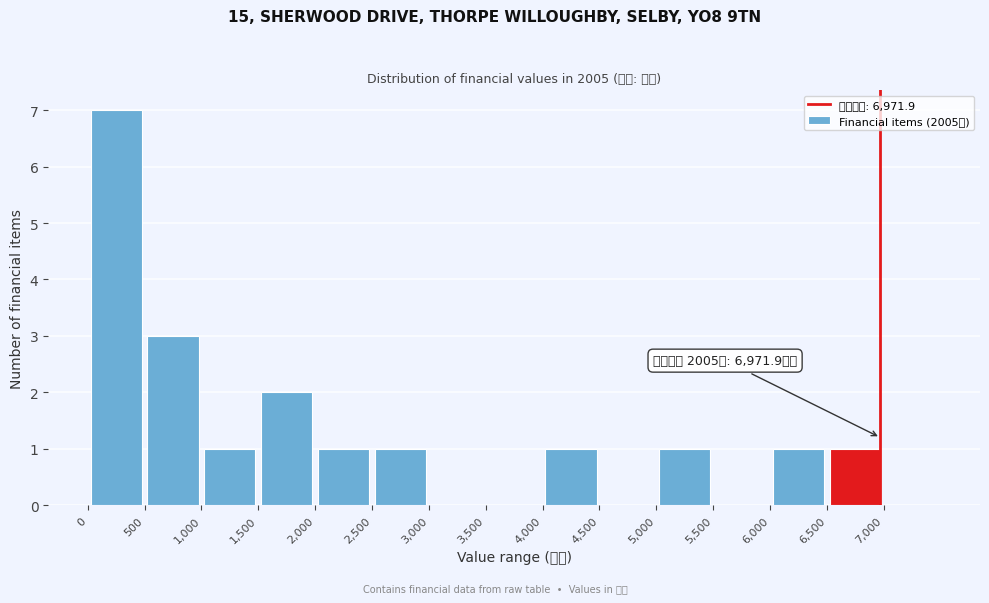

Over which range of the x-axis is the bar tallest?

0 to 500